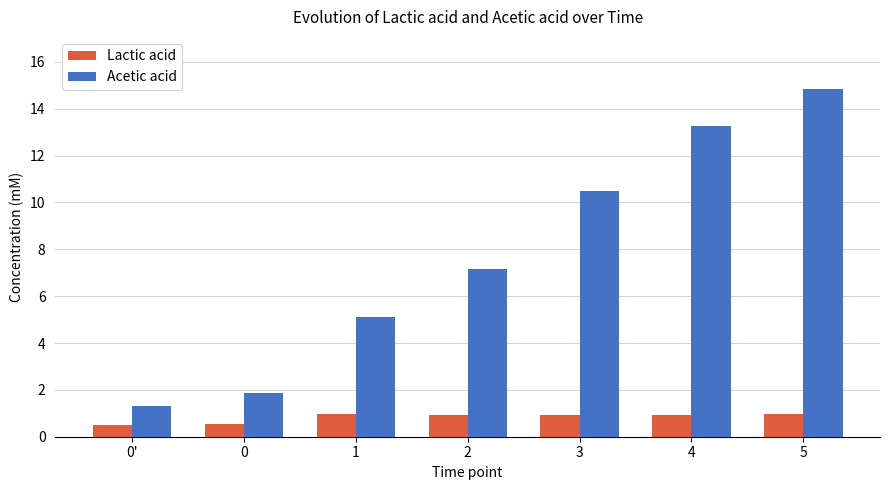

Is it true that Acetic acid equals 1.3 at 0'?

True